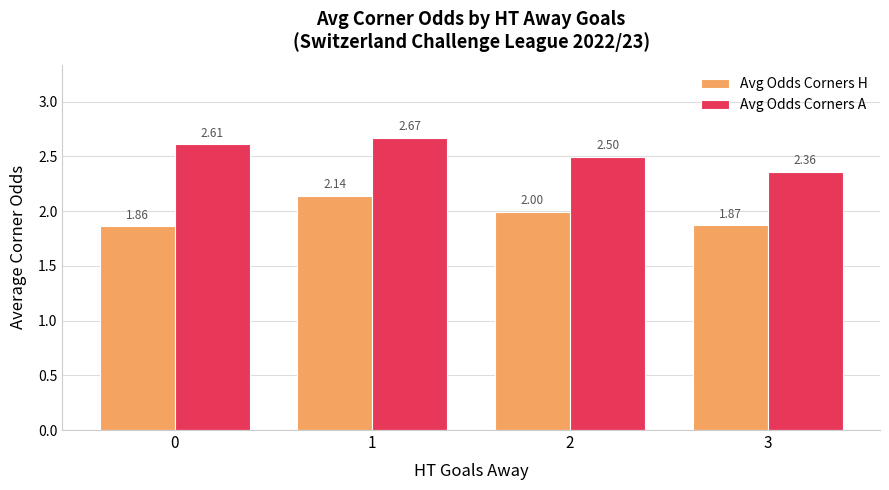

At which label does Avg Odds Corners A reach its peak?

1